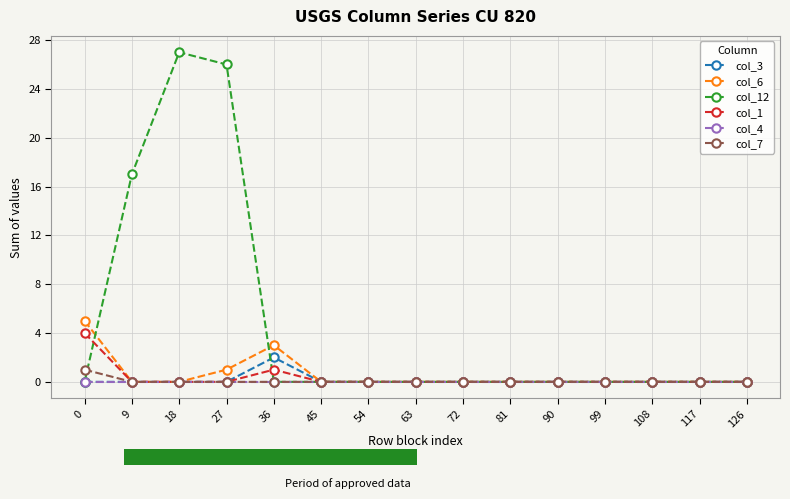

The value of col_3 at 90 is 0. True or false?

True